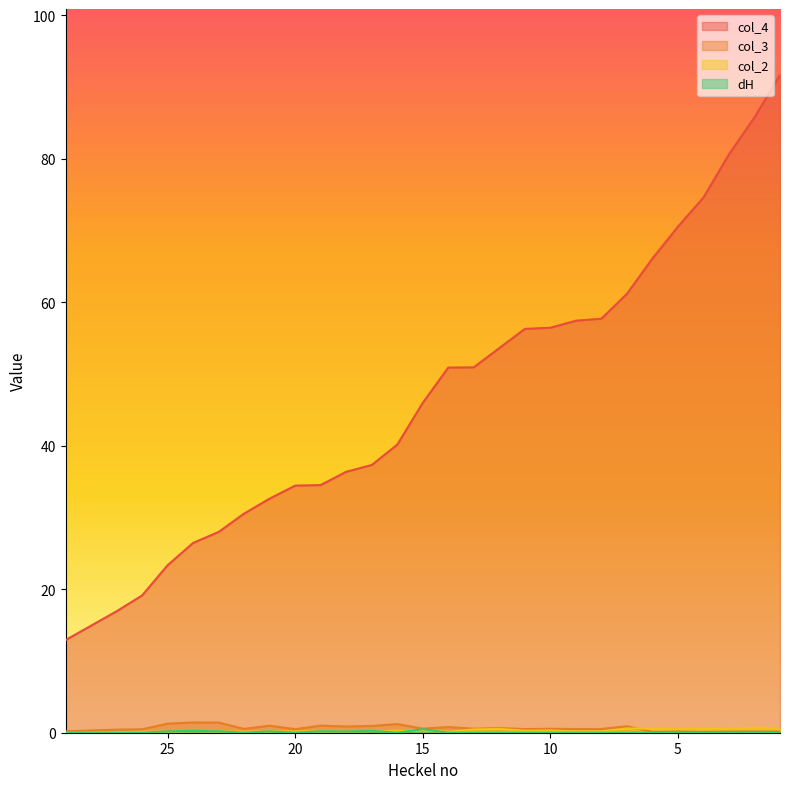

What is the average value of the col_3 series?

0.6